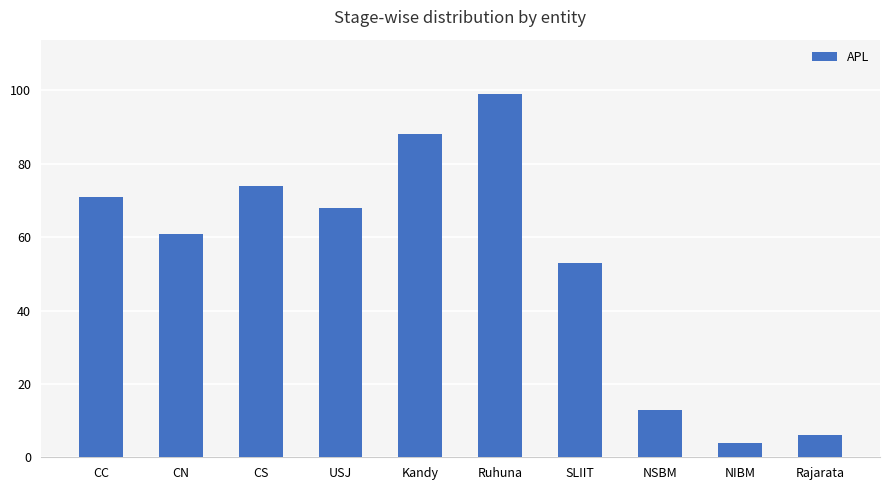

What is the minimum value shown in the chart?

4